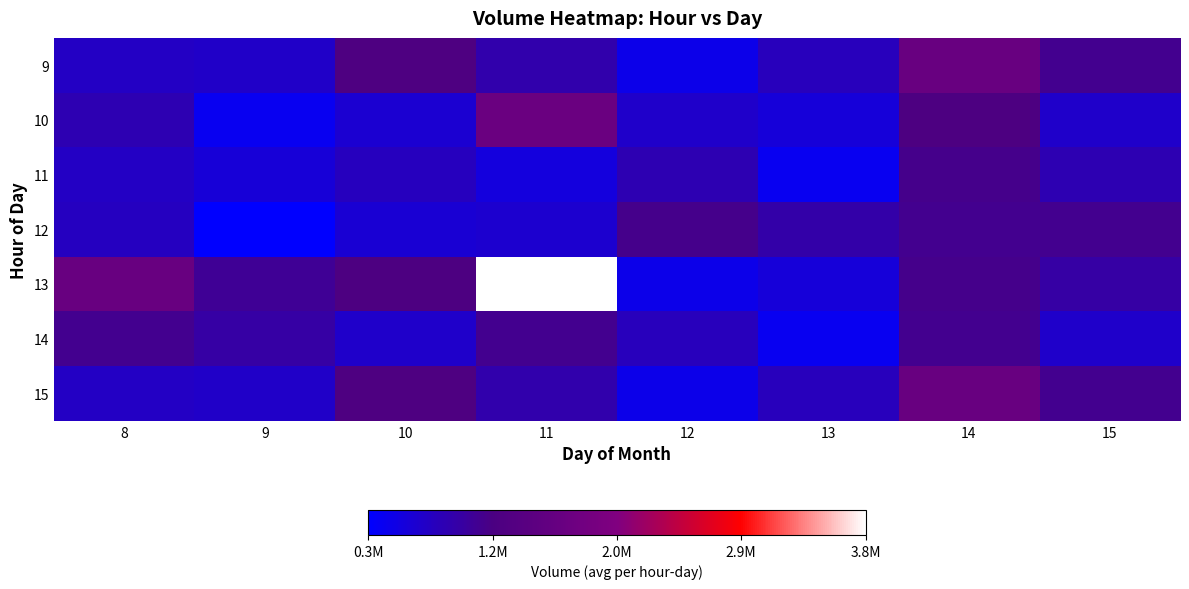

Between 11 and 15, which is larger?

15